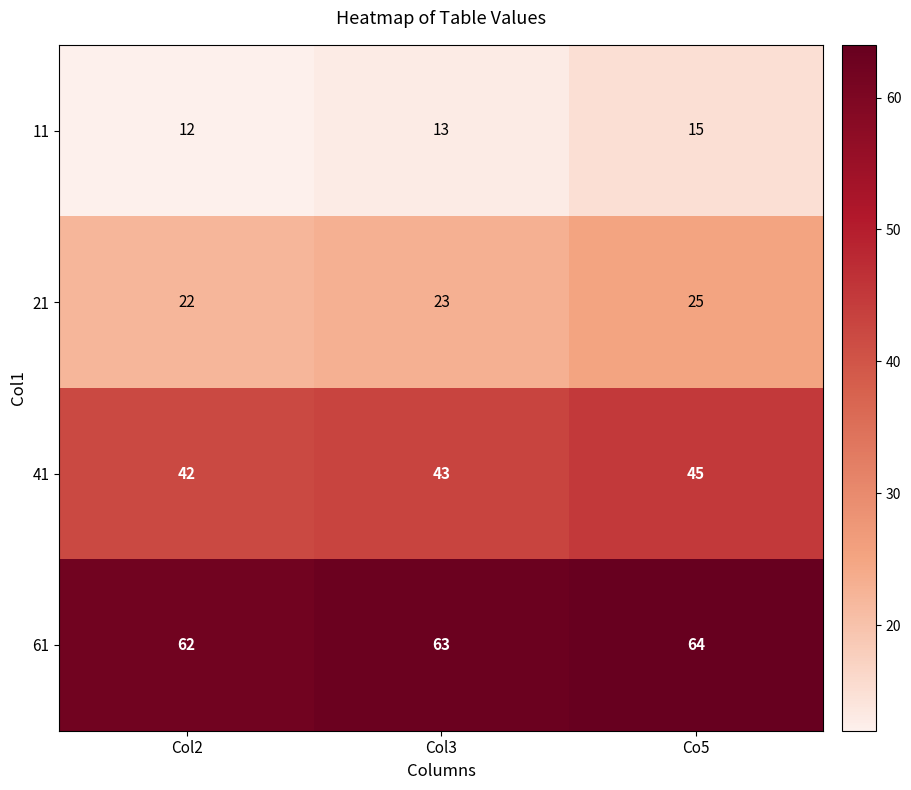

How many 21 values are between 22 and 25?

3